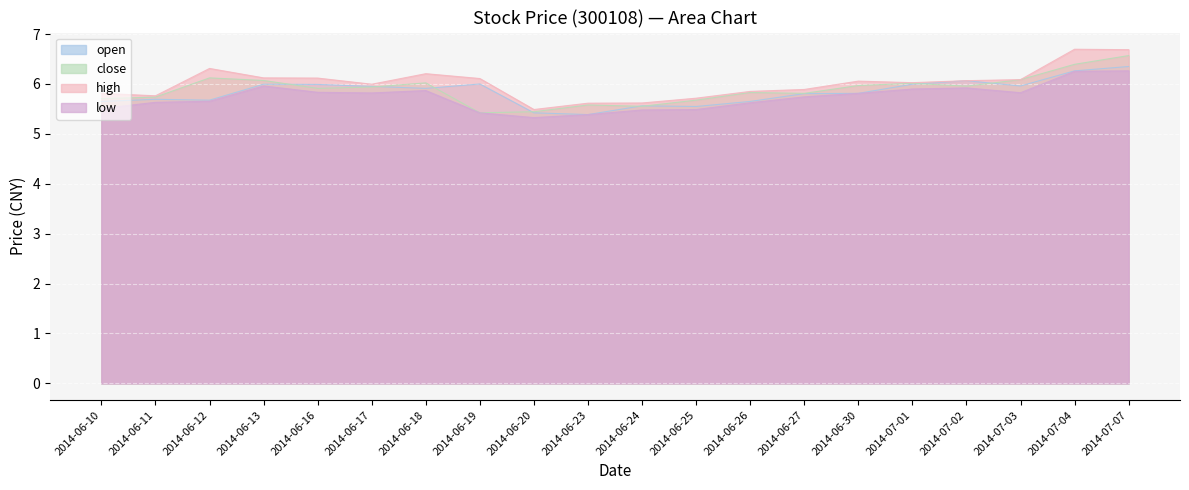

True or false: high and close cross at least once.

False